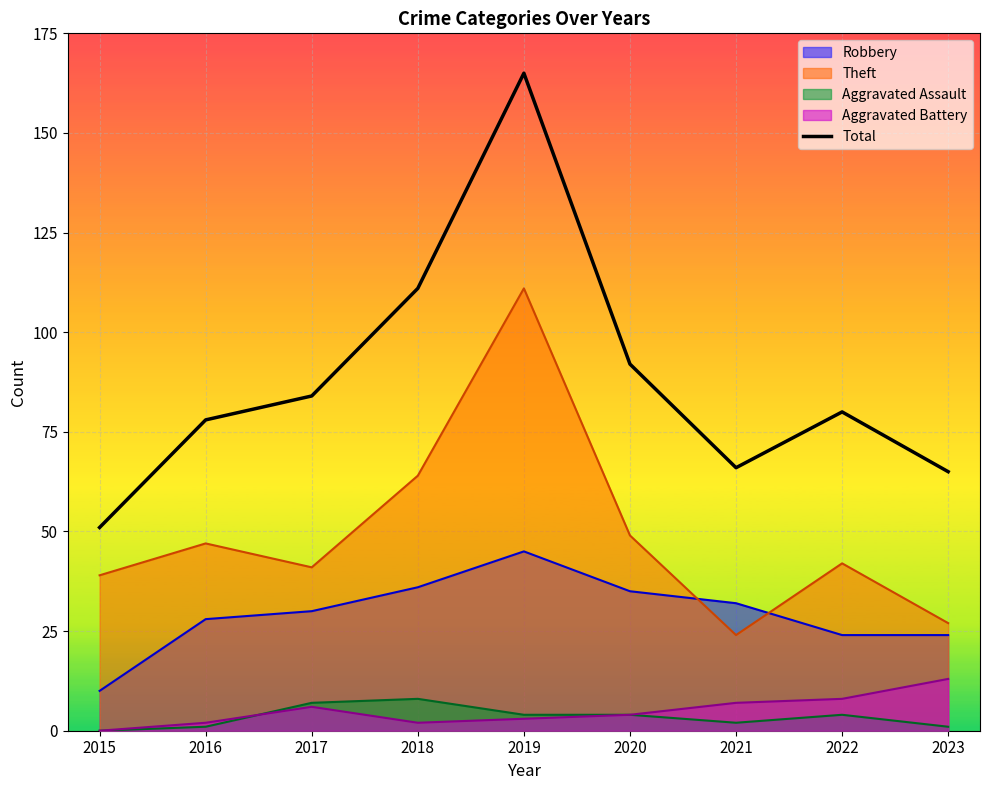

List the labels in order of value, smallest first.

2015, 2023, 2021, 2016, 2022, 2017, 2020, 2018, 2019